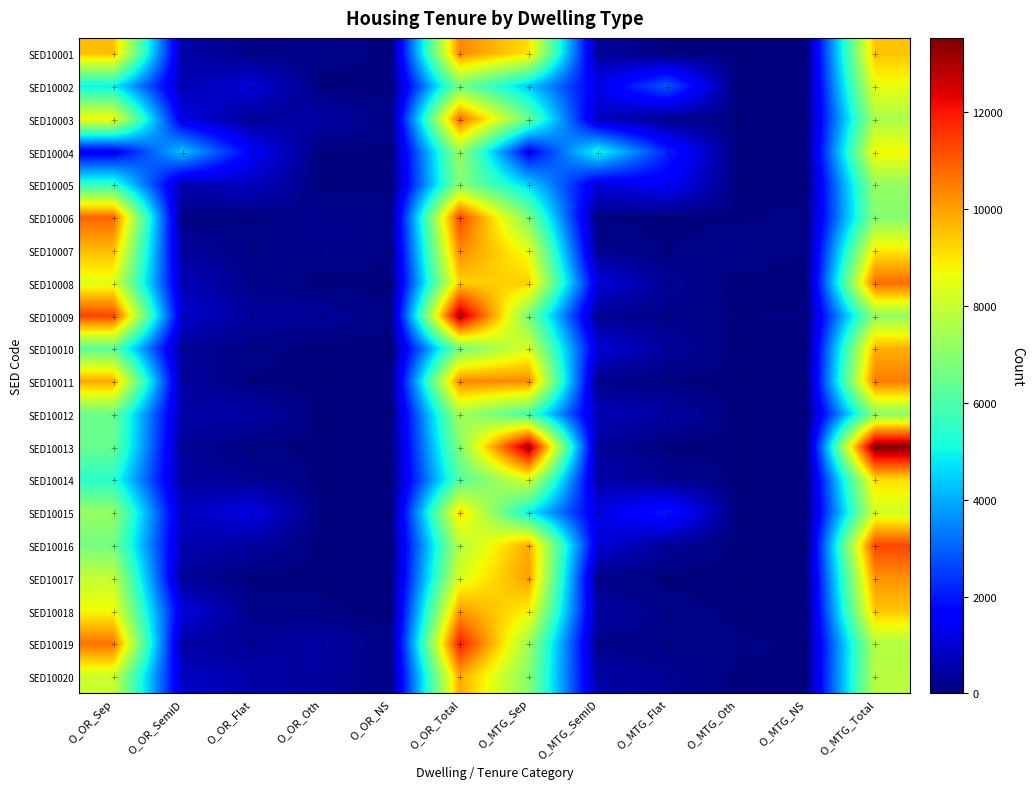

Reading left to right, transcribe all the data shown in this chart.

SED10001: O_OR_Sep=9573	O_OR_SemiD=544	O_OR_Flat=93	O_OR_Oth=117	O_OR_NS=26	O_OR_Total=10353	O_MTG_Sep=9075	O_MTG_SemiD=350	O_MTG_Flat=35	O_MTG_Oth=18	O_MTG_NS=29	O_MTG_Total=9499
SED10002: O_OR_Sep=4937	O_OR_SemiD=613	O_OR_Flat=1077	O_OR_Oth=29	O_OR_NS=16	O_OR_Total=6674	O_MTG_Sep=4346	O_MTG_SemiD=1281	O_MTG_Flat=2869	O_MTG_Oth=34	O_MTG_NS=21	O_MTG_Total=8552
SED10003: O_OR_Sep=8713	O_OR_SemiD=1210	O_OR_Flat=275	O_OR_Oth=491	O_OR_NS=91	O_OR_Total=10779	O_MTG_Sep=6471	O_MTG_SemiD=758	O_MTG_Flat=203	O_MTG_Oth=38	O_MTG_NS=51	O_MTG_Total=7521
SED10004: O_OR_Sep=1407	O_OR_SemiD=4298	O_OR_Flat=1499	O_OR_Oth=31	O_OR_NS=33	O_OR_Total=7273	O_MTG_Sep=1493	O_MTG_SemiD=5083	O_MTG_Flat=2118	O_MTG_Oth=44	O_MTG_NS=27	O_MTG_Total=8767
SED10005: O_OR_Sep=5558	O_OR_SemiD=602	O_OR_Flat=792	O_OR_Oth=16	O_OR_NS=9	O_OR_Total=6970	O_MTG_Sep=4498	O_MTG_SemiD=1139	O_MTG_Flat=1513	O_MTG_Oth=24	O_MTG_NS=13	O_MTG_Total=7190
SED10006: O_OR_Sep=10860	O_OR_SemiD=57	O_OR_Flat=44	O_OR_Oth=226	O_OR_NS=108	O_OR_Total=11298	O_MTG_Sep=6776	O_MTG_SemiD=34	O_MTG_Flat=18	O_MTG_Oth=39	O_MTG_NS=76	O_MTG_Total=6939
SED10007: O_OR_Sep=9623	O_OR_SemiD=392	O_OR_Flat=73	O_OR_Oth=192	O_OR_NS=73	O_OR_Total=10359	O_MTG_Sep=8497	O_MTG_SemiD=205	O_MTG_Flat=46	O_MTG_Oth=141	O_MTG_NS=59	O_MTG_Total=8942
SED10008: O_OR_Sep=8441	O_OR_SemiD=697	O_OR_Flat=161	O_OR_Oth=3	O_OR_NS=11	O_OR_Total=9316	O_MTG_Sep=9345	O_MTG_SemiD=1108	O_MTG_Flat=289	O_MTG_Oth=4	O_MTG_NS=11	O_MTG_Total=10751
SED10009: O_OR_Sep=11337	O_OR_SemiD=952	O_OR_Flat=342	O_OR_Oth=331	O_OR_NS=77	O_OR_Total=13030	O_MTG_Sep=6687	O_MTG_SemiD=239	O_MTG_Flat=126	O_MTG_Oth=49	O_MTG_NS=65	O_MTG_Total=7166
SED10010: O_OR_Sep=6266	O_OR_SemiD=304	O_OR_Flat=100	O_OR_Oth=8	O_OR_NS=3	O_OR_Total=6674	O_MTG_Sep=8303	O_MTG_SemiD=1083	O_MTG_Flat=352	O_MTG_Oth=8	O_MTG_NS=14	O_MTG_Total=9758
SED10011: O_OR_Sep=9900	O_OR_SemiD=392	O_OR_Flat=47	O_OR_Oth=10	O_OR_NS=22	O_OR_Total=10372	O_MTG_Sep=10330	O_MTG_SemiD=126	O_MTG_Flat=45	O_MTG_Oth=10	O_MTG_NS=18	O_MTG_Total=10532
SED10012: O_OR_Sep=6510	O_OR_SemiD=501	O_OR_Flat=456	O_OR_Oth=5	O_OR_NS=7	O_OR_Total=7480	O_MTG_Sep=5886	O_MTG_SemiD=685	O_MTG_Flat=425	O_MTG_Oth=10	O_MTG_NS=9	O_MTG_Total=7018
SED10013: O_OR_Sep=6445	O_OR_SemiD=307	O_OR_Flat=40	O_OR_Oth=43	O_OR_NS=20	O_OR_Total=6858	O_MTG_Sep=13136	O_MTG_SemiD=351	O_MTG_Flat=20	O_MTG_Oth=6	O_MTG_NS=17	O_MTG_Total=13536
SED10014: O_OR_Sep=5421	O_OR_SemiD=414	O_OR_Flat=259	O_OR_Oth=15	O_OR_NS=3	O_OR_Total=6103	O_MTG_Sep=8318	O_MTG_SemiD=528	O_MTG_Flat=242	O_MTG_Oth=14	O_MTG_NS=7	O_MTG_Total=9117
SED10015: O_OR_Sep=7201	O_OR_SemiD=756	O_OR_Flat=1204	O_OR_Oth=33	O_OR_NS=9	O_OR_Total=9202	O_MTG_Sep=4907	O_MTG_SemiD=1179	O_MTG_Flat=2031	O_MTG_Oth=38	O_MTG_NS=19	O_MTG_Total=8172
SED10016: O_OR_Sep=6672	O_OR_SemiD=627	O_OR_Flat=394	O_OR_Oth=0	O_OR_NS=8	O_OR_Total=7702	O_MTG_Sep=9879	O_MTG_SemiD=1093	O_MTG_Flat=310	O_MTG_Oth=0	O_MTG_NS=17	O_MTG_Total=11298
SED10017: O_OR_Sep=7953	O_OR_SemiD=324	O_OR_Flat=14	O_OR_Oth=19	O_OR_NS=30	O_OR_Total=8336	O_MTG_Sep=10045	O_MTG_SemiD=101	O_MTG_Flat=21	O_MTG_Oth=11	O_MTG_NS=32	O_MTG_Total=10209
SED10018: O_OR_Sep=8710	O_OR_SemiD=1137	O_OR_Flat=145	O_OR_Oth=83	O_OR_NS=5	O_OR_Total=10081	O_MTG_Sep=8853	O_MTG_SemiD=456	O_MTG_Flat=125	O_MTG_Oth=15	O_MTG_NS=8	O_MTG_Total=9455
SED10019: O_OR_Sep=10676	O_OR_SemiD=447	O_OR_Flat=287	O_OR_Oth=472	O_OR_NS=59	O_OR_Total=11929	O_MTG_Sep=7314	O_MTG_SemiD=149	O_MTG_Flat=89	O_MTG_Oth=73	O_MTG_NS=37	O_MTG_Total=7662
SED10020: O_OR_Sep=8056	O_OR_SemiD=870	O_OR_Flat=479	O_OR_Oth=381	O_OR_NS=61	O_OR_Total=9850	O_MTG_Sep=6956	O_MTG_SemiD=451	O_MTG_Flat=268	O_MTG_Oth=24	O_MTG_NS=43	O_MTG_Total=7751